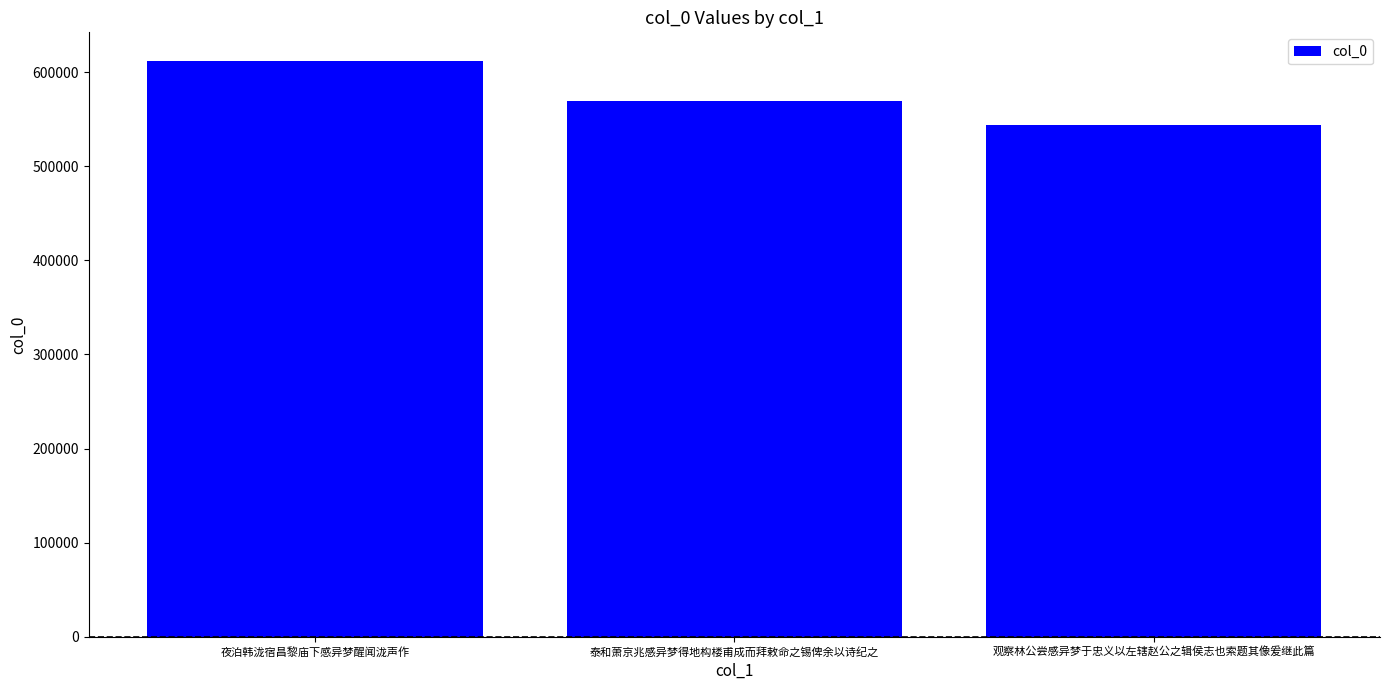

Reading right to left, extract all data points from this chart.

观察林公尝感异梦于忠义以左辖赵公之辑侯志也索题其像爰继此篇=543511	泰和萧京兆感异梦得地构楼甫成而拜敕命之锡俾余以诗纪之=569053	夜泊韩泷宿昌黎庙下感异梦醒闻泷声作=611885